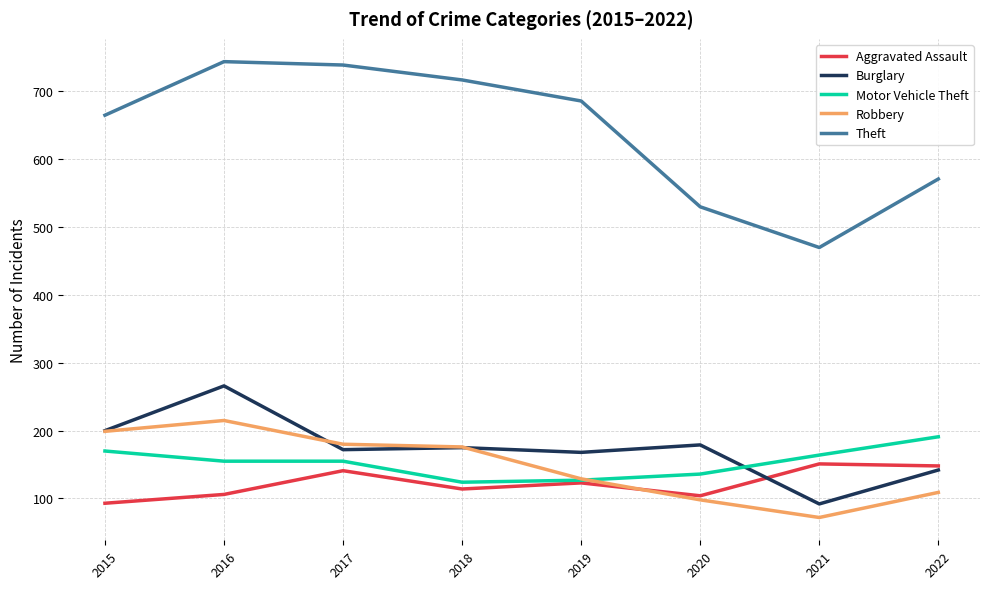

Which series has the largest range (max minus min)?

Theft